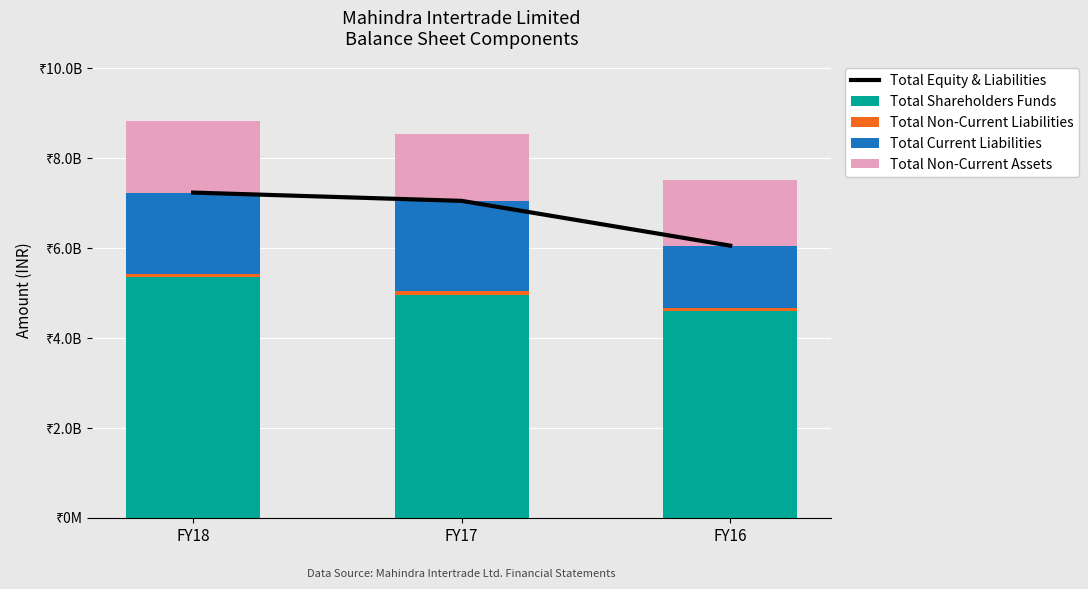

What is the spread (max minus min) of values at FY17?

6974700000